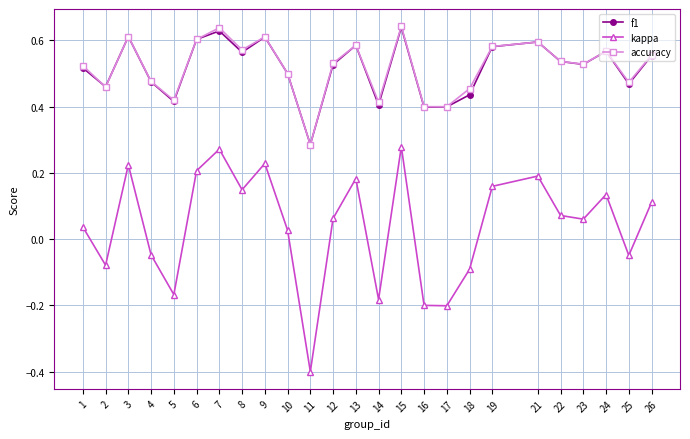

Between 13 and 25, which series saw the biggest shift?

kappa